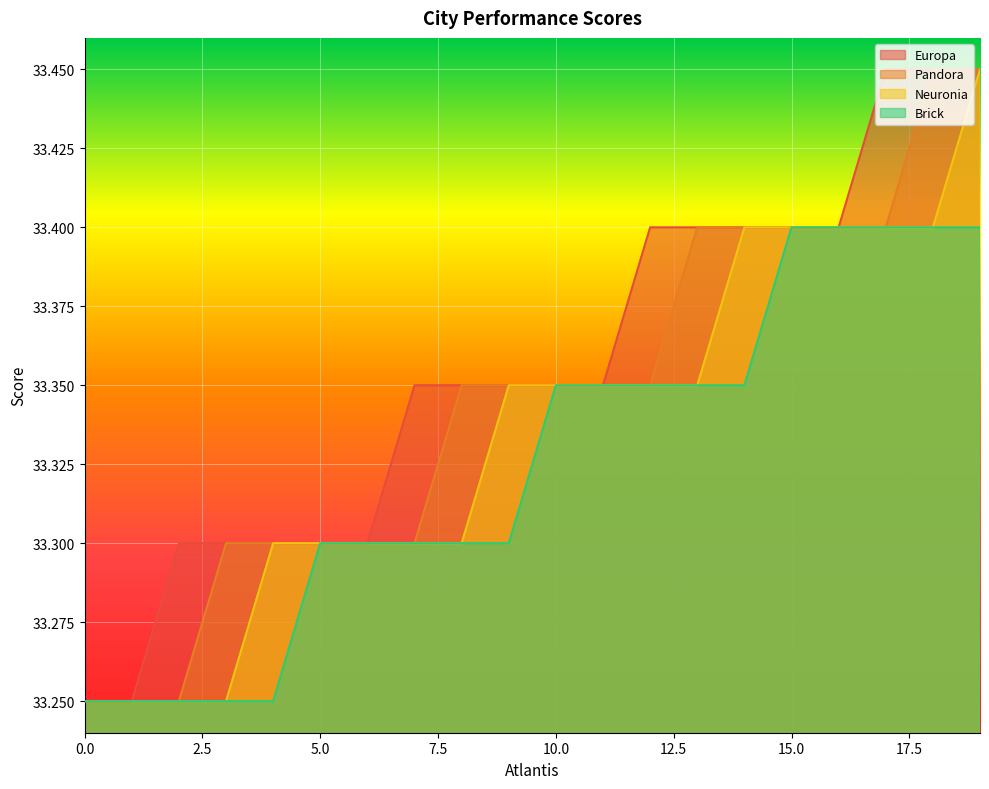

At how many categories does at least one series exceed 33?

20